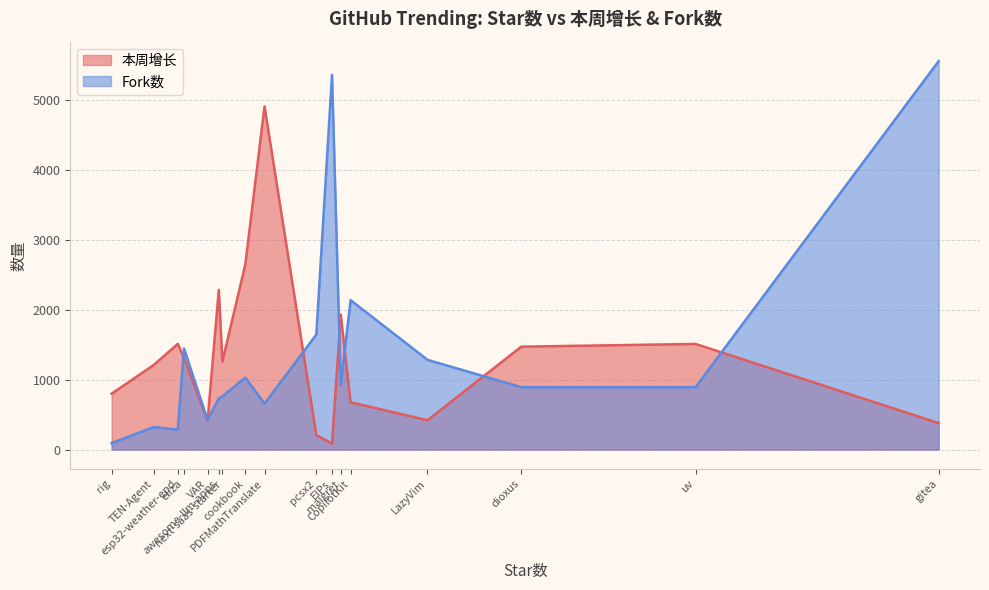

Between which two adjacent categories do 本周增长 and Fork数 first intersect?

esp32-weather-epd and eliza